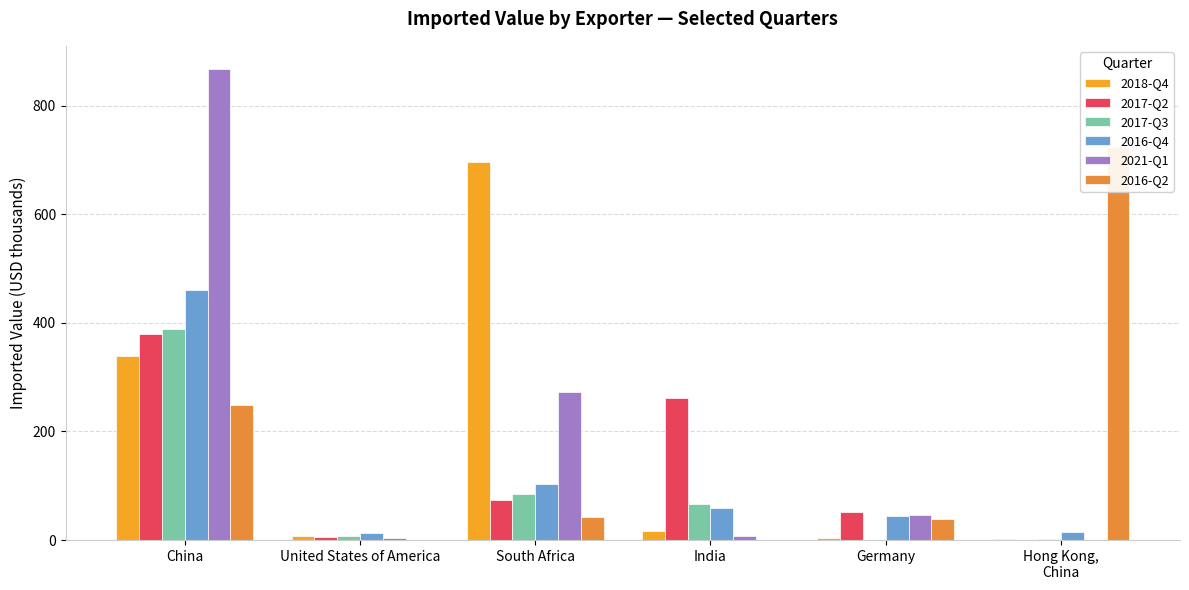

The 2017-Q2 series shows 262 at India. True or false?

True